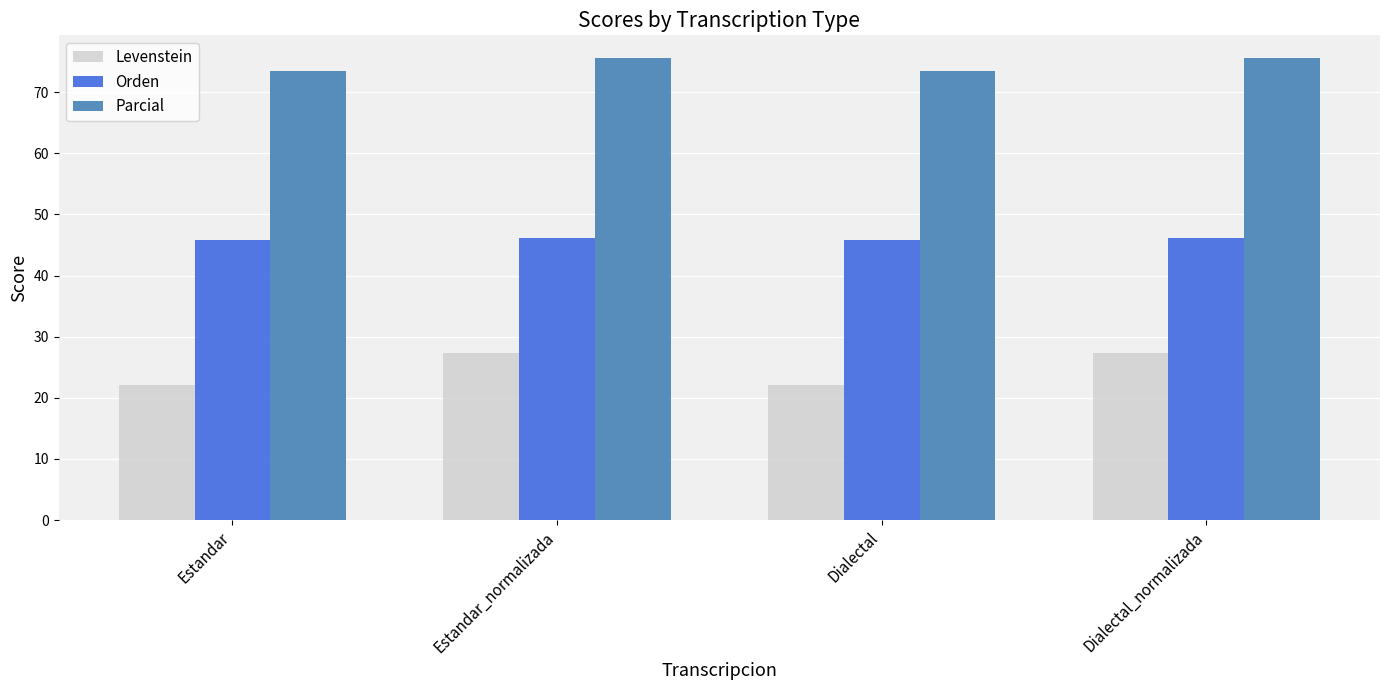

Rank the series by their average value, from lowest to highest.

Levenstein, Orden, Parcial